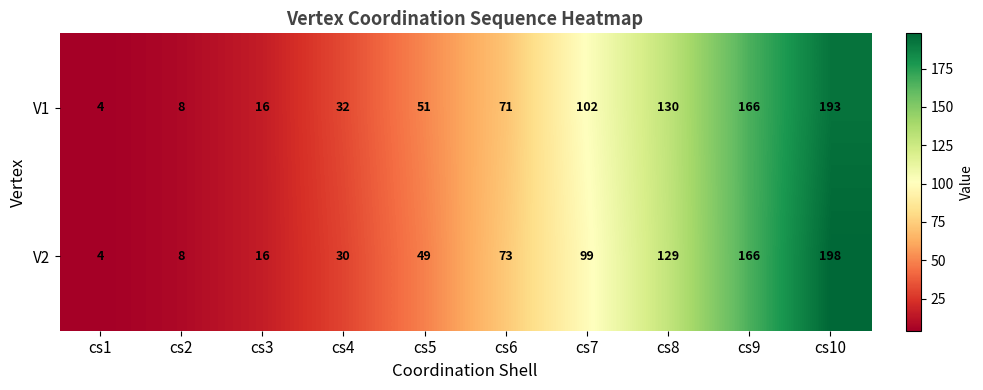

List the series in order of their peak value, highest first.

V2, V1